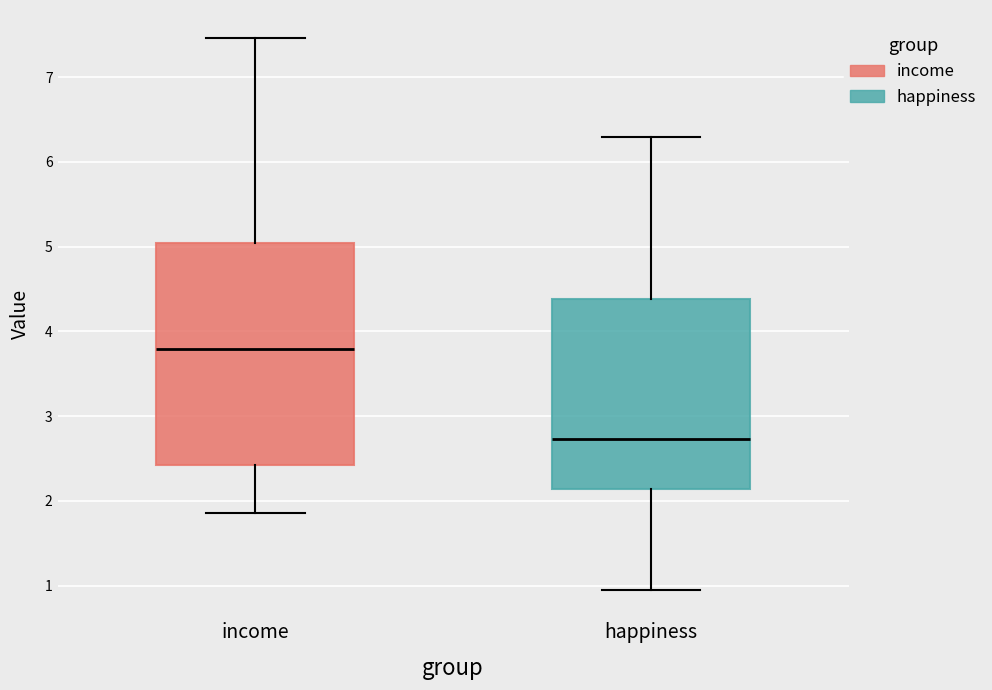

Reading left to right, transcribe this box plot: for each box, give where its median line is, the range the box spans, and where its two whiskers end, as read against the y-axis. The values are not printed on the chart, so give them approximately, as read against the axis.

income: median 3.8, box 2.4 to 5.0, whiskers 1.9 to 7.5
happiness: median 2.7, box 2.1 to 4.4, whiskers 1.0 to 6.3